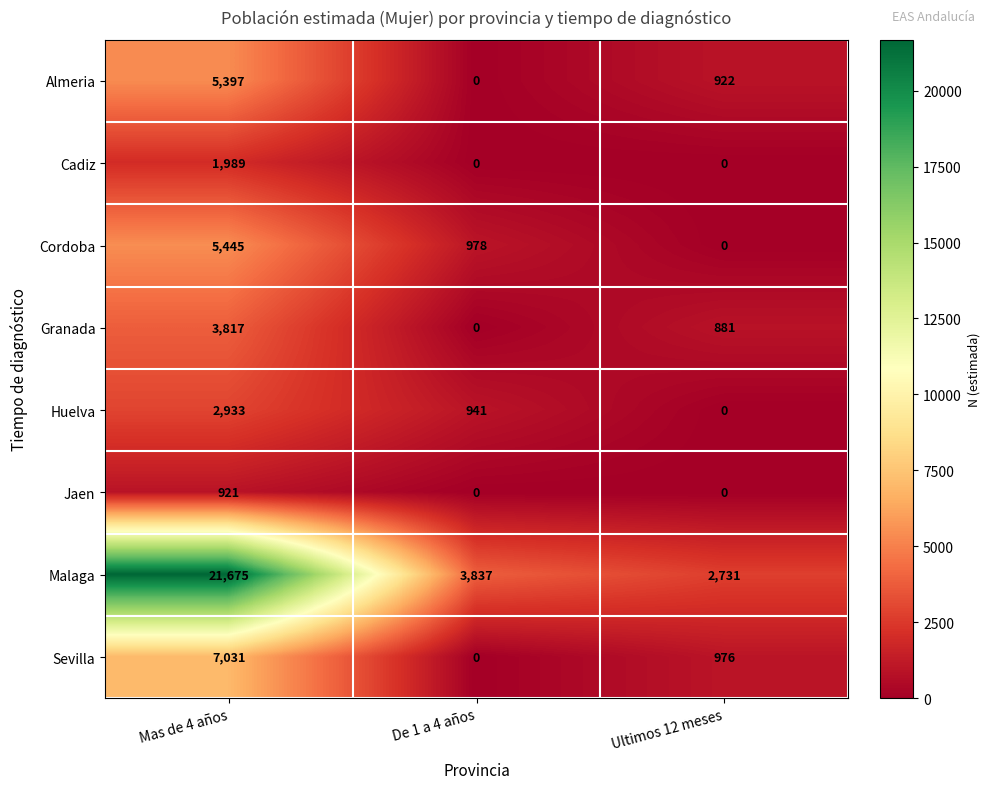

True or false: Malaga has a value of 2731 at Ultimos 12 meses.

True